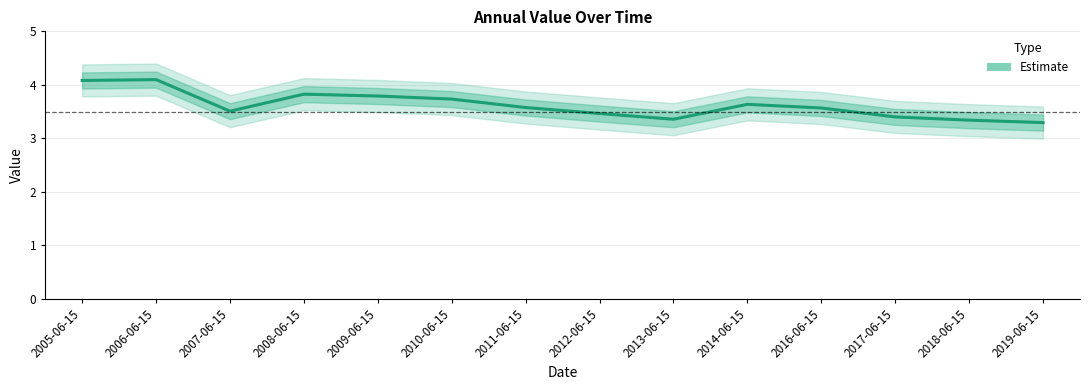

Reading left to right, list all the values displayed in this chart.

4.1	4.1	3.5	3.8	3.8	3.7	3.6	3.5	3.4	3.6	3.6	3.4	3.3	3.3